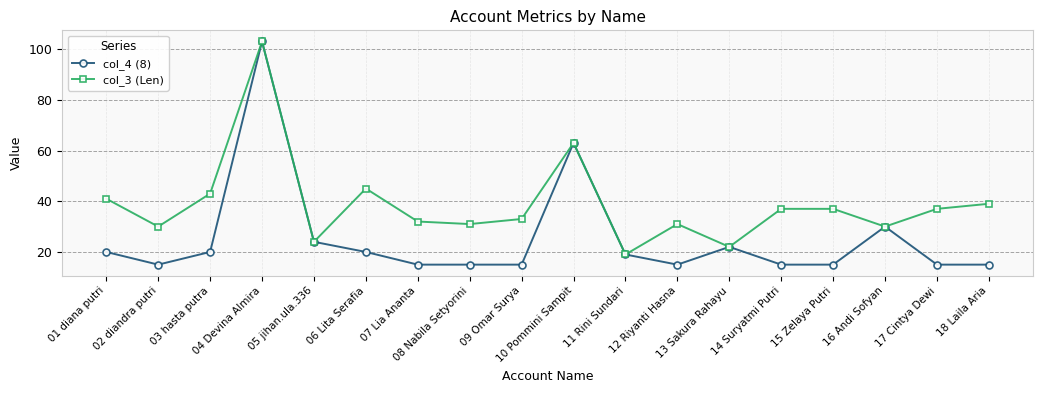

True or false: col_4 (8) has more than 0 interior local peaks.

True